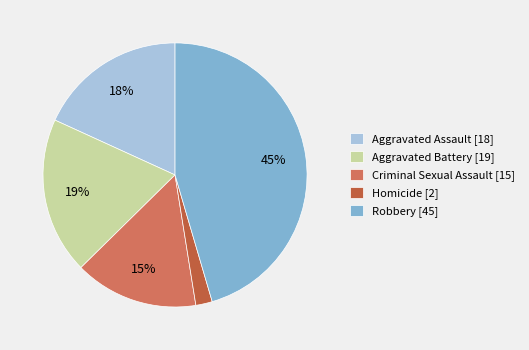

The Robbery slice represents 45% of the pie. True or false?

True